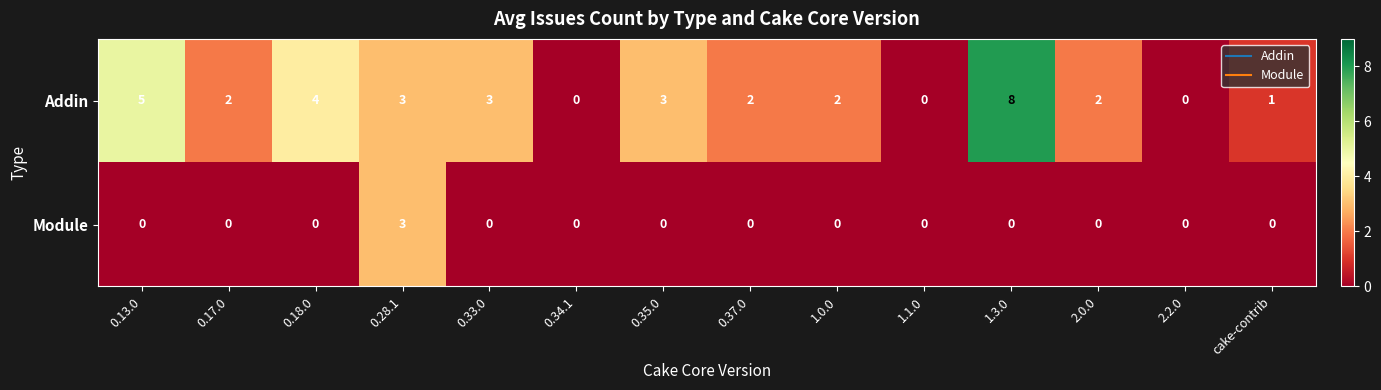

The Addin series shows 2 at 1.0.0. True or false?

True